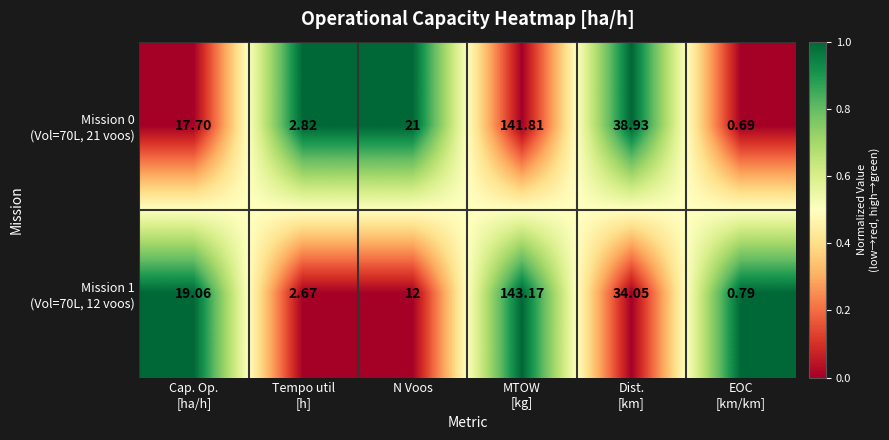

What is the spread (max minus min) of values at EOC
[km/km]?

0.1